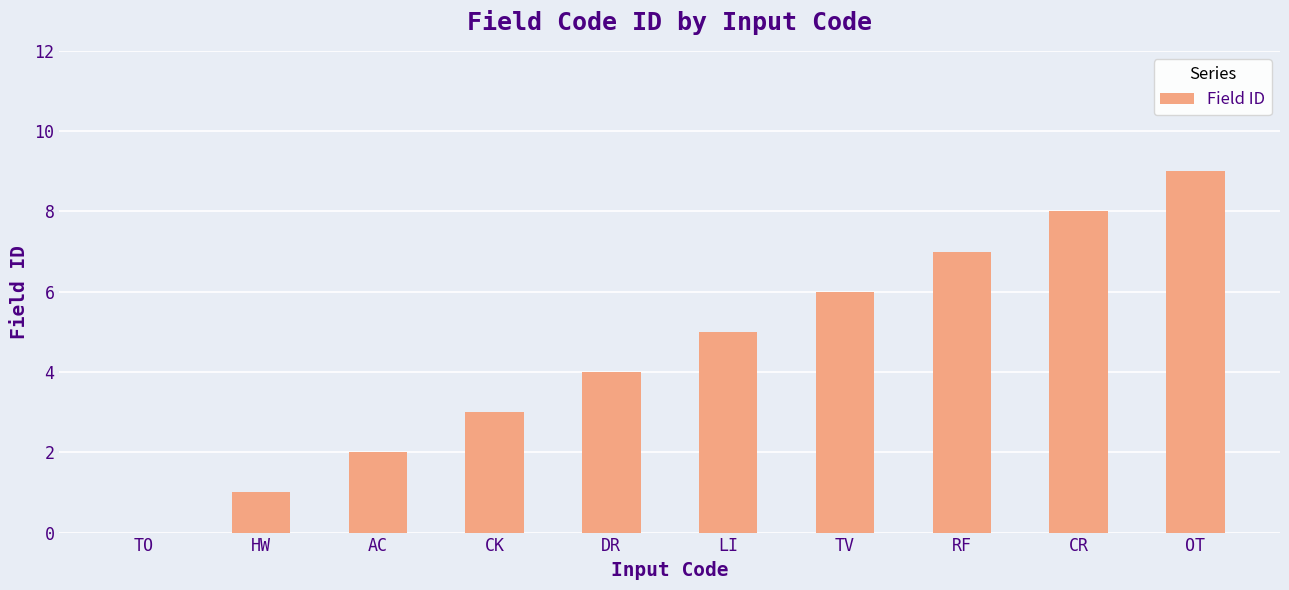

What is the change in value from DR to CR?

+4